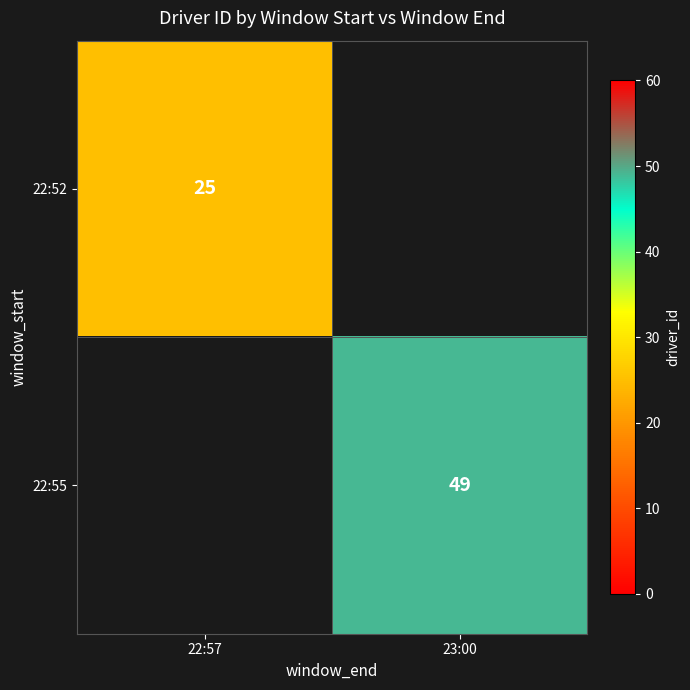

What is the minimum value shown in the chart?

25.0